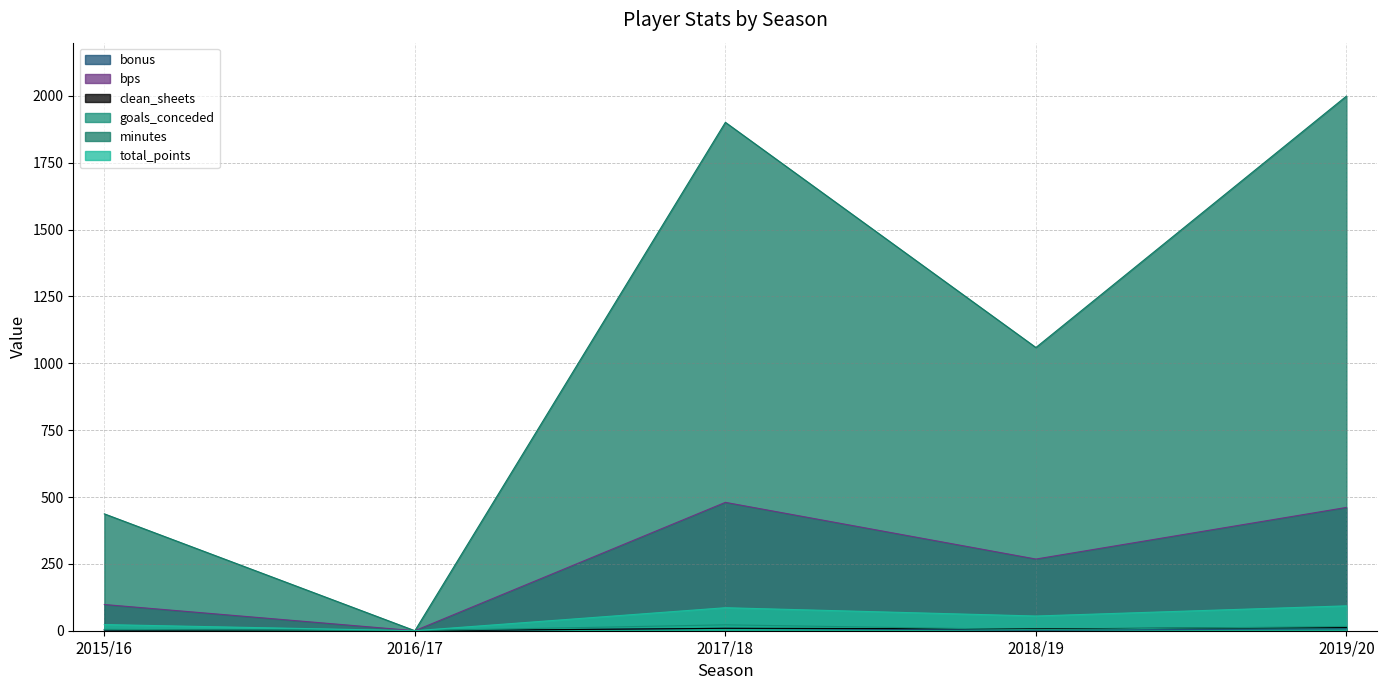

What are all the series names shown in the legend?

bonus, bps, clean_sheets, goals_conceded, minutes, total_points